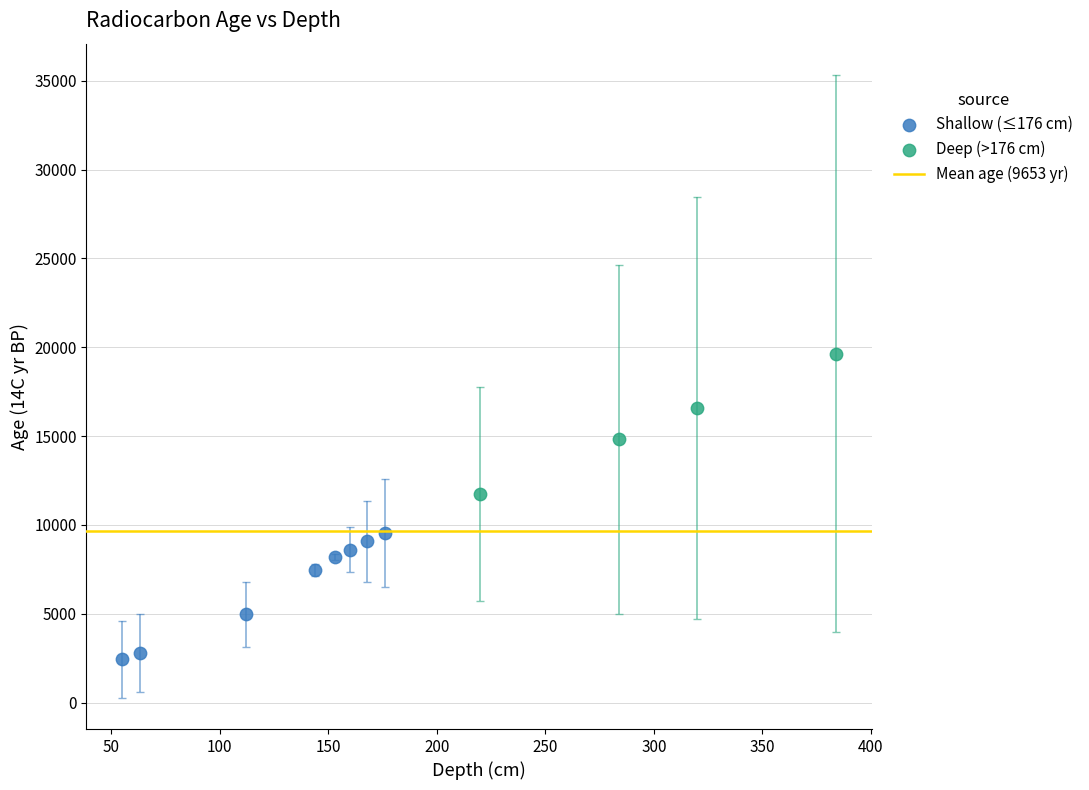

Which series reaches the maximum Y coordinate?

Deep (>176 cm)